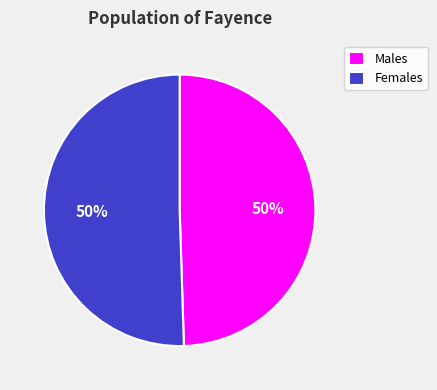

To the nearest percent, what is the average slice percentage?

50%